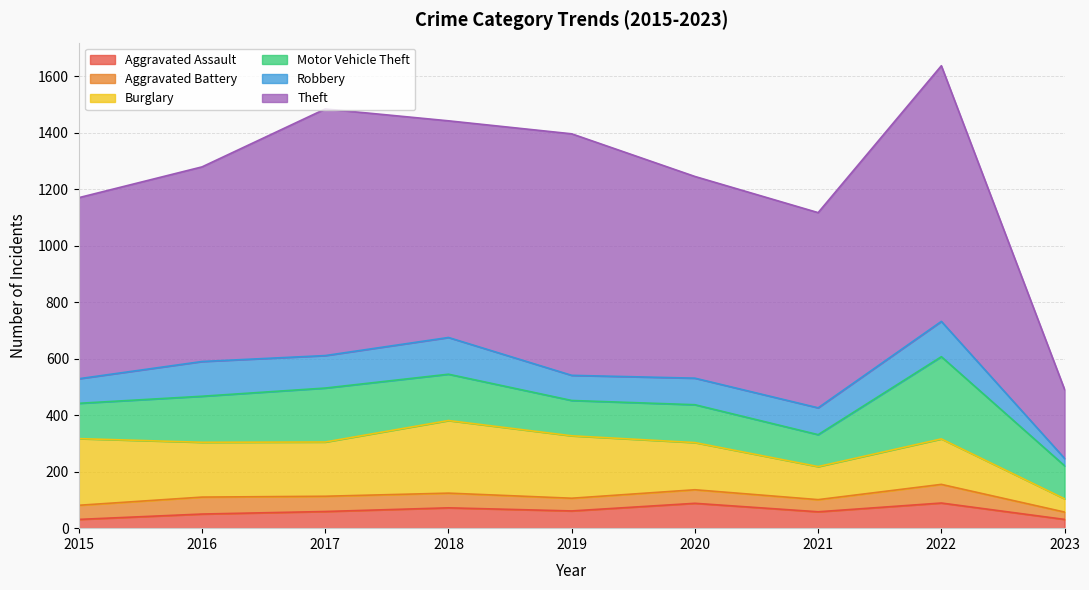

What is the greatest value displayed?

905